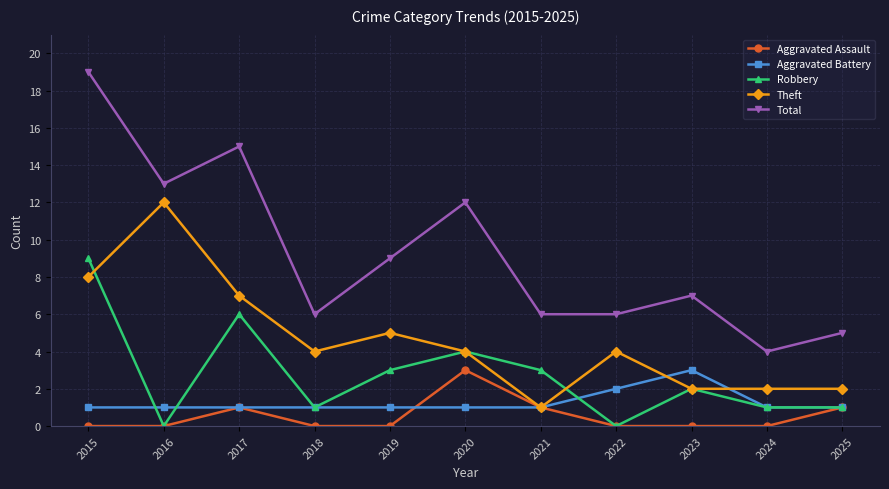

True or false: Total and Robbery cross at least once.

False